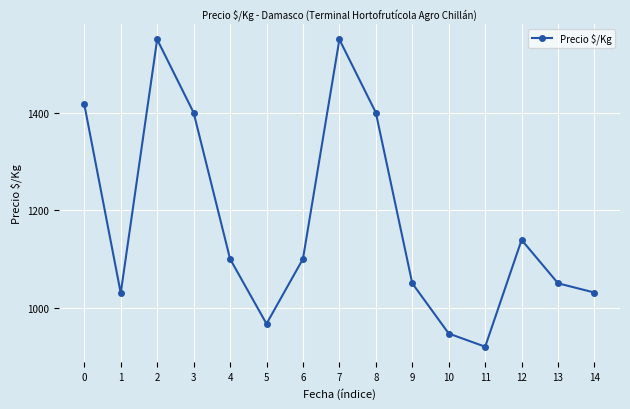

What is the greatest value displayed?

1550